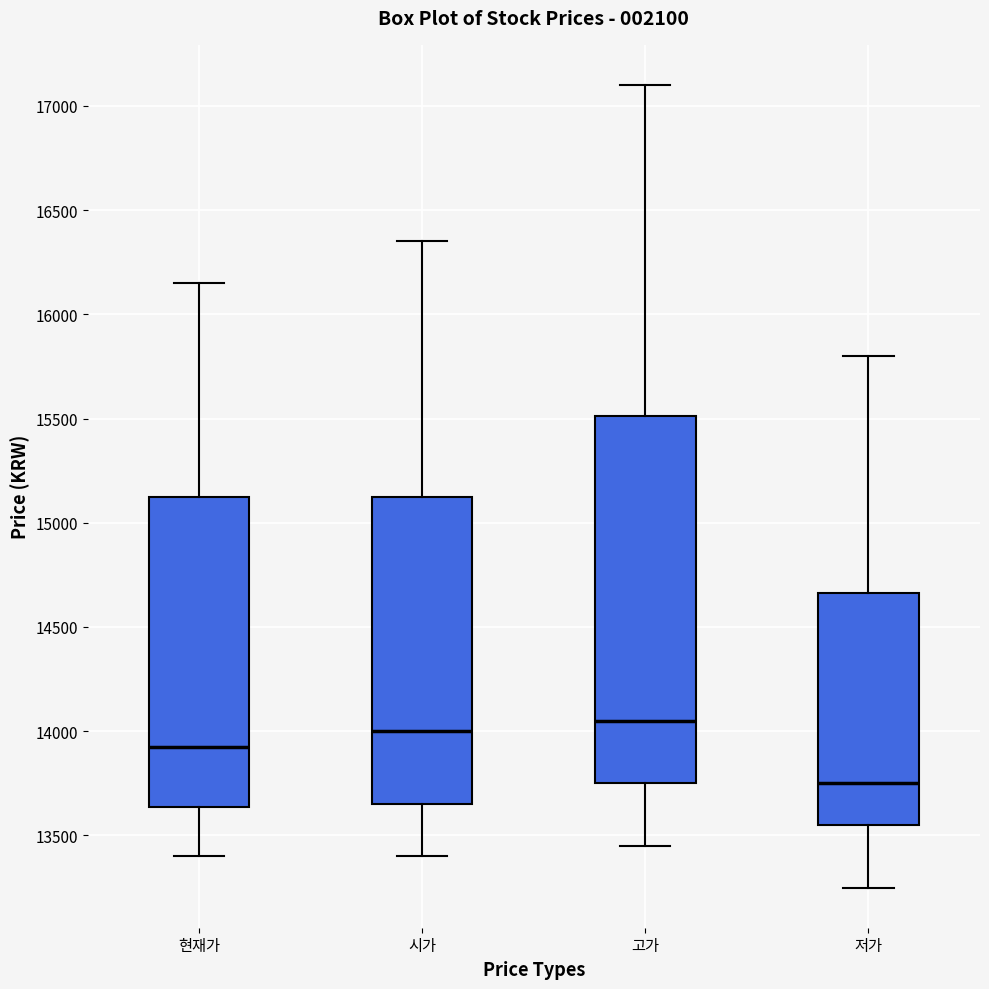

Where is the lower edge of the box for 저가 on the y-axis? The values are not printed on the chart, so give them approximately, as read against the axis.

13550